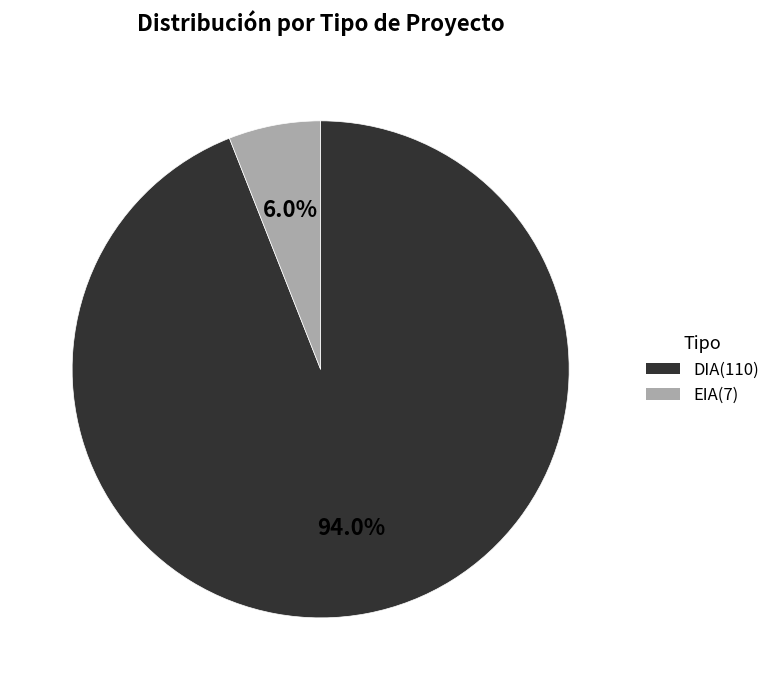

To the nearest percent, what is the difference between the EIA and DIA slice percentages?

88%